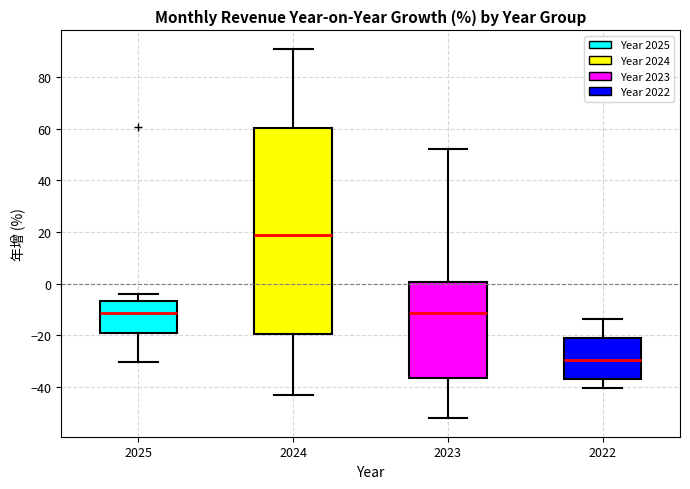

Comparing the boxes themselves (not the whiskers), which one is the tallest?

2024